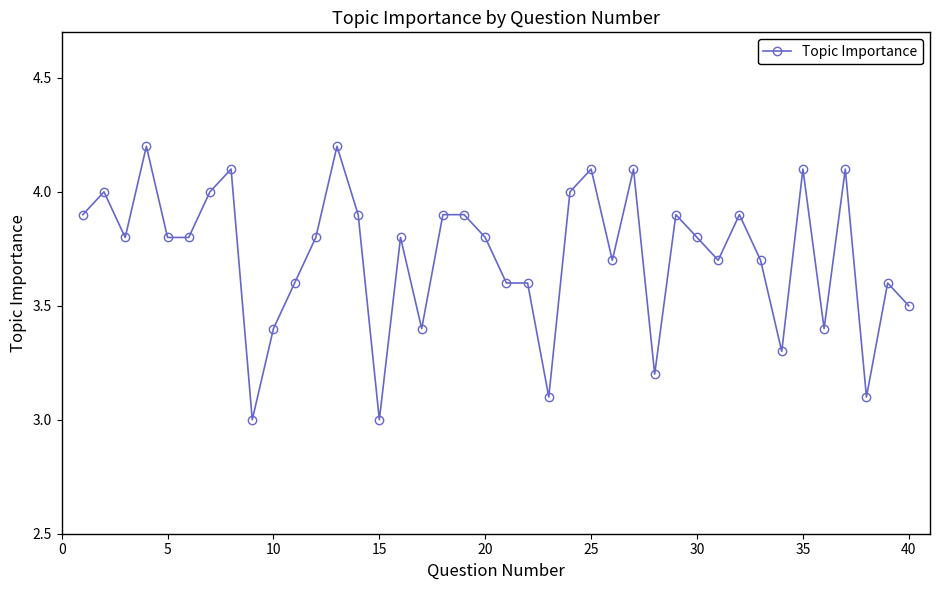

Reading right to left, transcribe all the data shown in this chart.

3.5	3.6	3.1	4.1	3.4	4.1	3.3	3.7	3.9	3.7	3.8	3.9	3.2	4.1	3.7	4.1	4.0	3.1	3.6	3.6	3.8	3.9	3.9	3.4	3.8	3.0	3.9	4.2	3.8	3.6	3.4	3.0	4.1	4.0	3.8	3.8	4.2	3.8	4.0	3.9